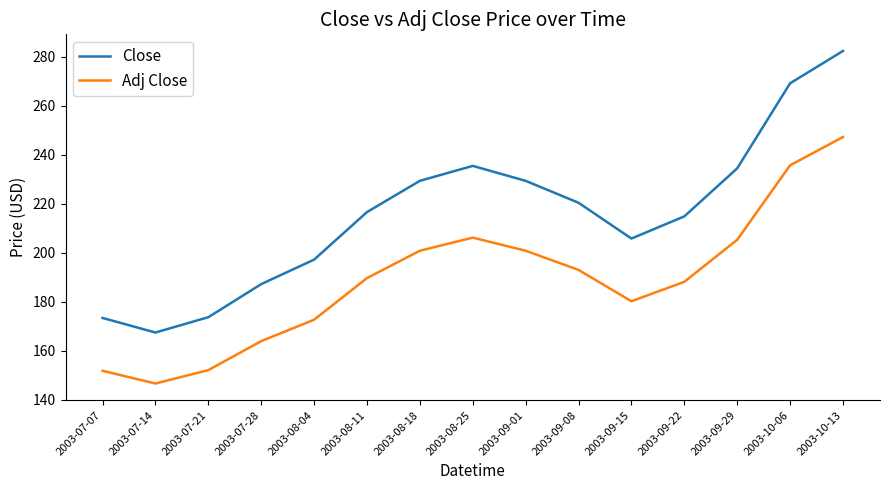

What value does the Close series have at 2003-09-01?

229.3